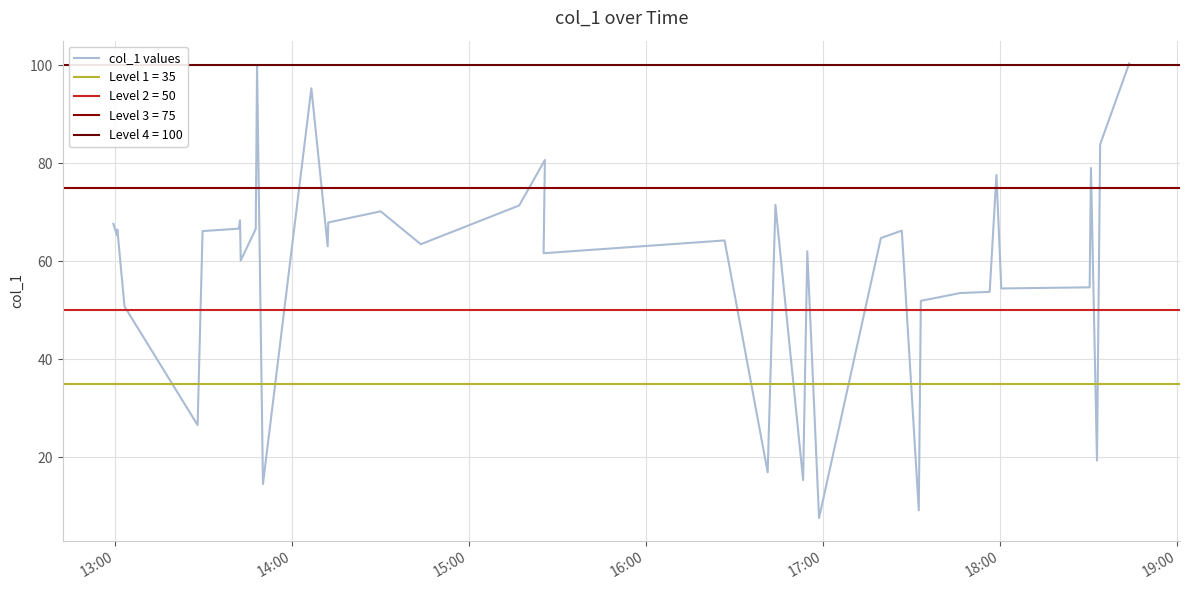

What is the difference between the second highest and minimum values?

92.3